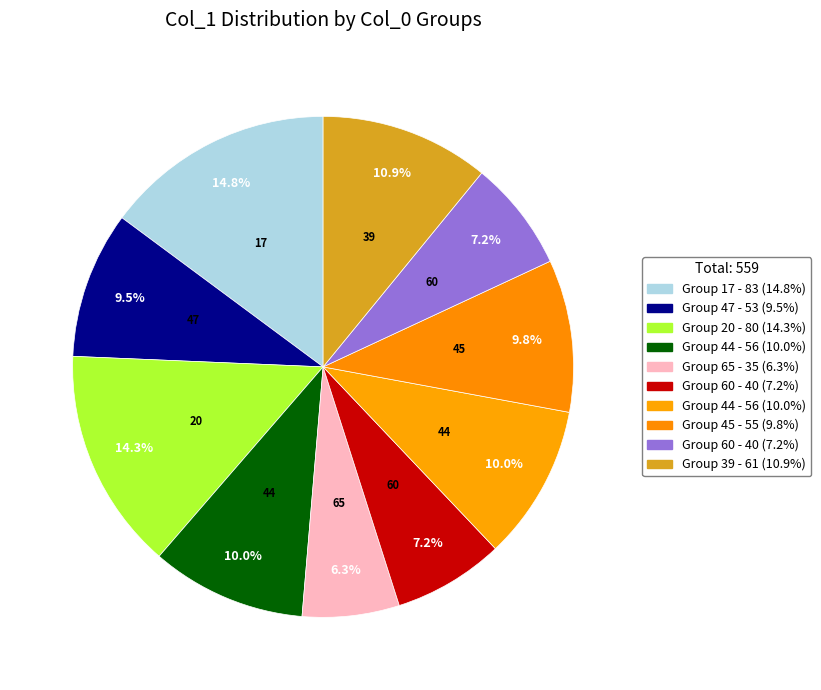

Which slice is the largest?

17